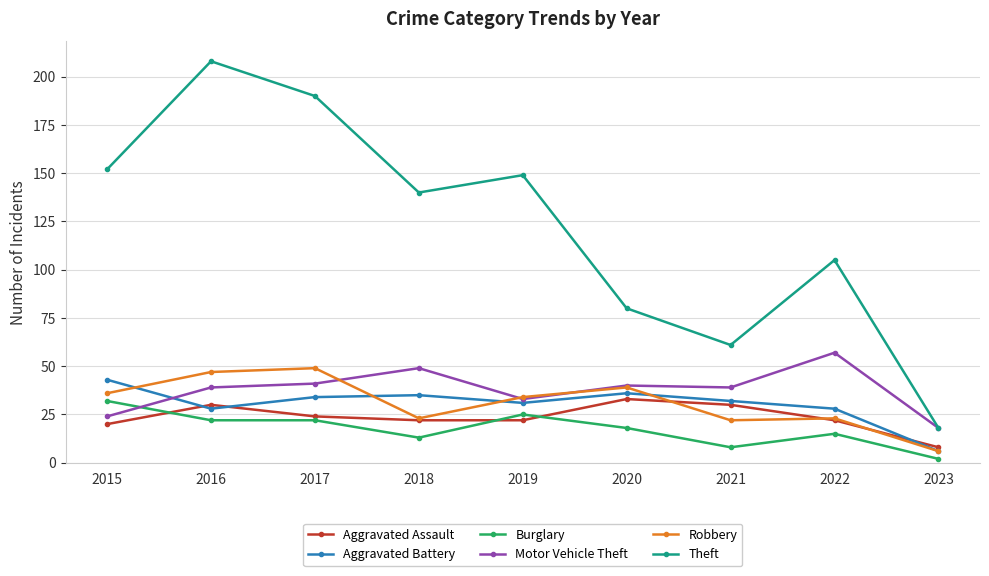

Which category has the highest value in the Robbery series?

2017